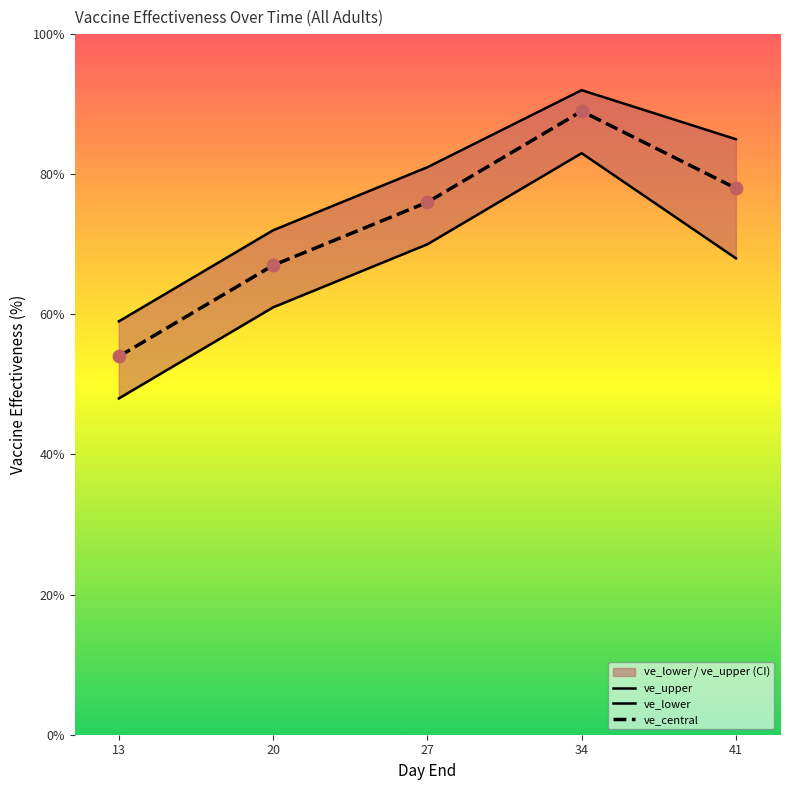

Which series reaches the minimum Y coordinate?

ve_lower